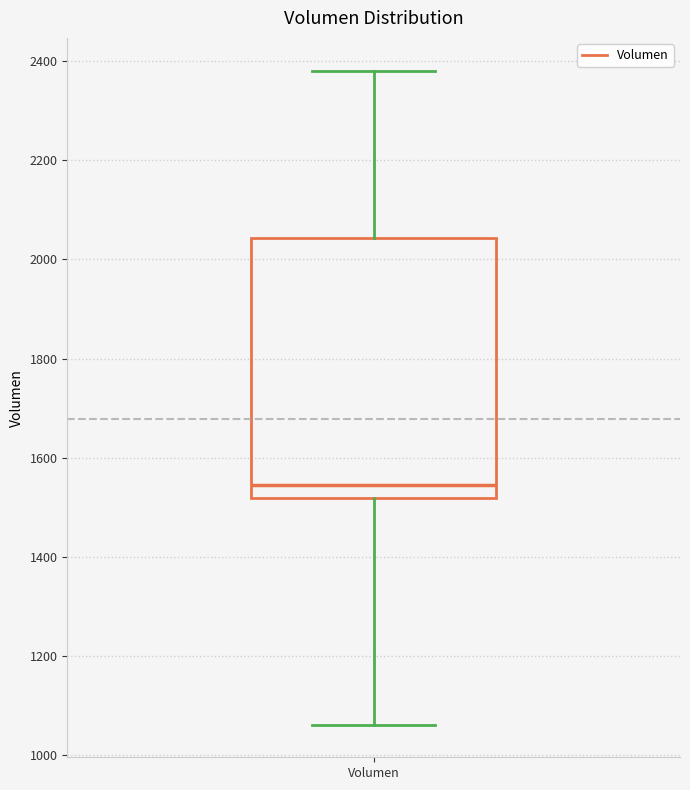

Read this box plot against the y-axis: the position of the median line, the range covered by the box, and the ends of both whiskers. The values are not printed on the chart, so give them approximately, as read against the axis.

median 1540, box 1520 to 2040, whiskers 1060 to 2380